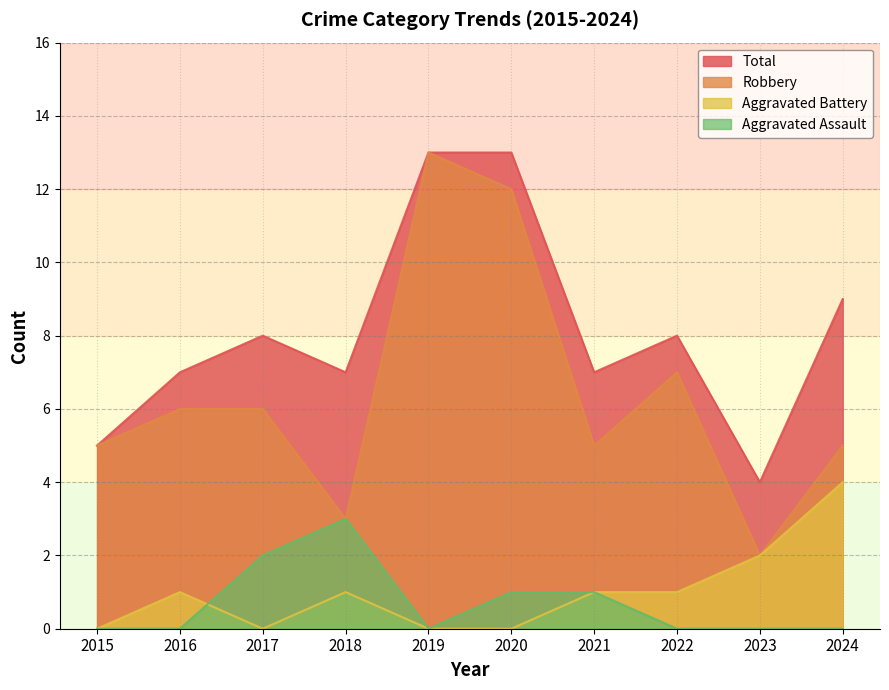

Reading left to right, extract all data points from this chart.

Aggravated Assault: 0	0	2	3	0	1	1	0	0	0
Aggravated Battery: 0	1	0	1	0	0	1	1	2	4
Robbery: 5	6	6	3	13	12	5	7	2	5
Total: 5	7	8	7	13	13	7	8	4	9